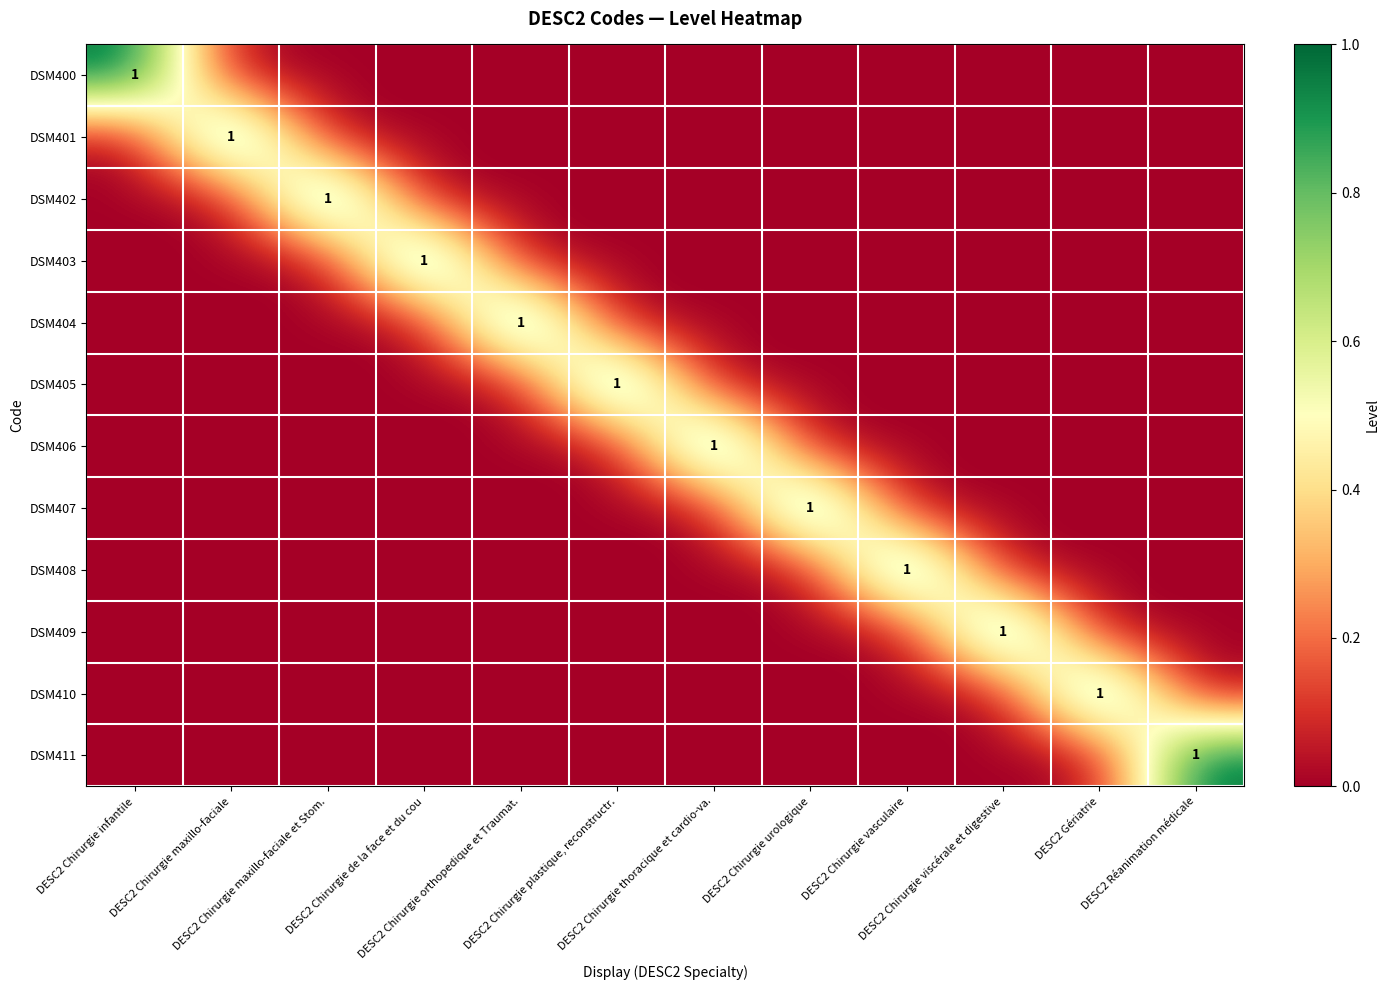

Where is DSM410 nearest to the value 0?

DESC2 Chirurgie infantile